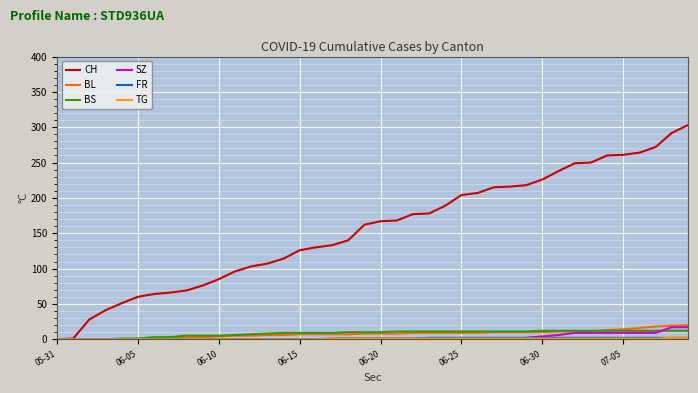

What is the difference between the maximum and minimum values in the BL series?

20